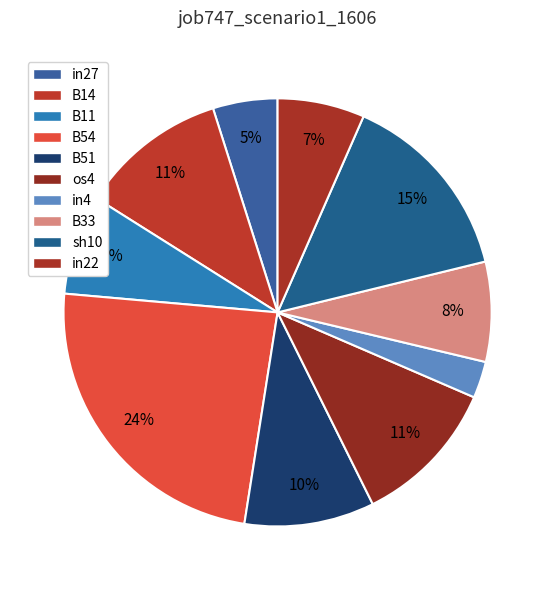

To the nearest percent, what percentage of the pie is os4?

11%